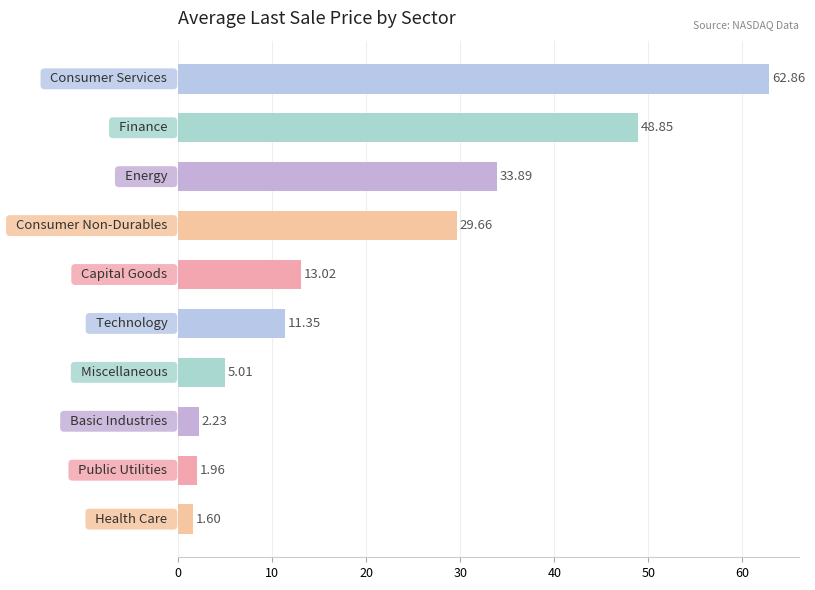

What is the difference between the maximum and minimum values?

61.3